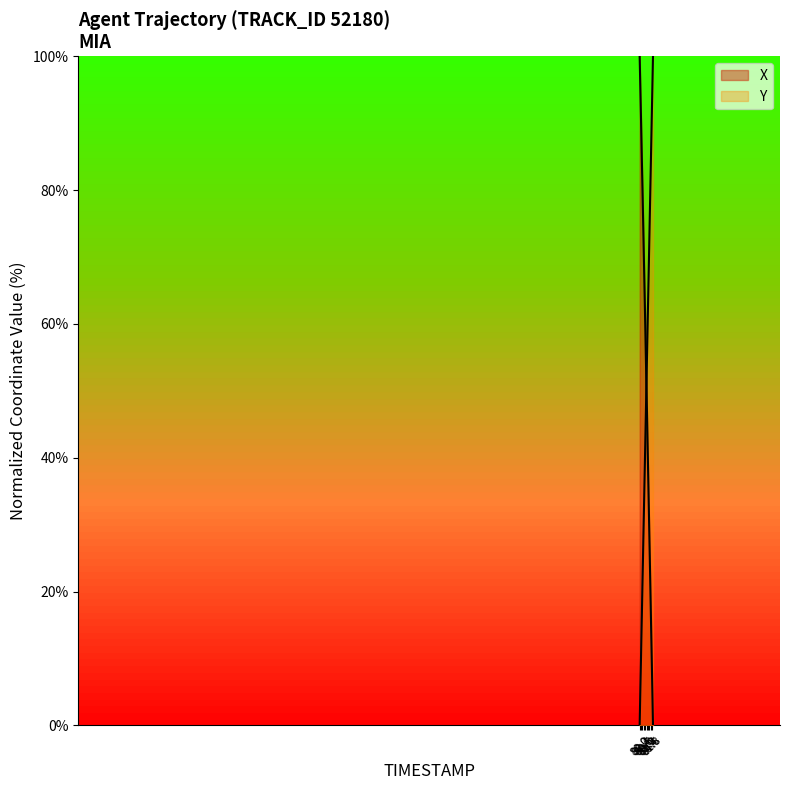

At which label is X closest to 50?

81.0